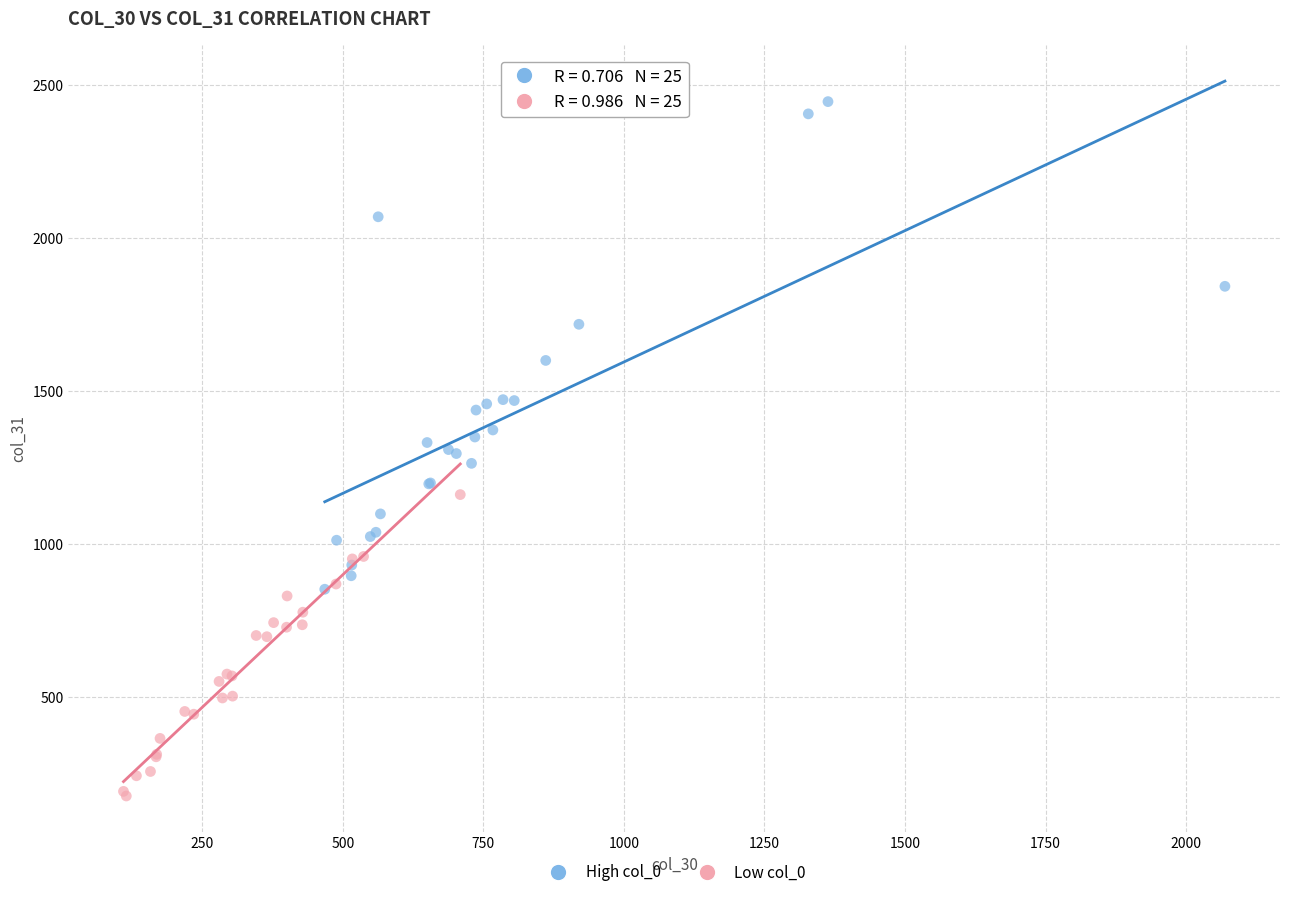

Which series has the largest Y range (max minus min)?

High col_0